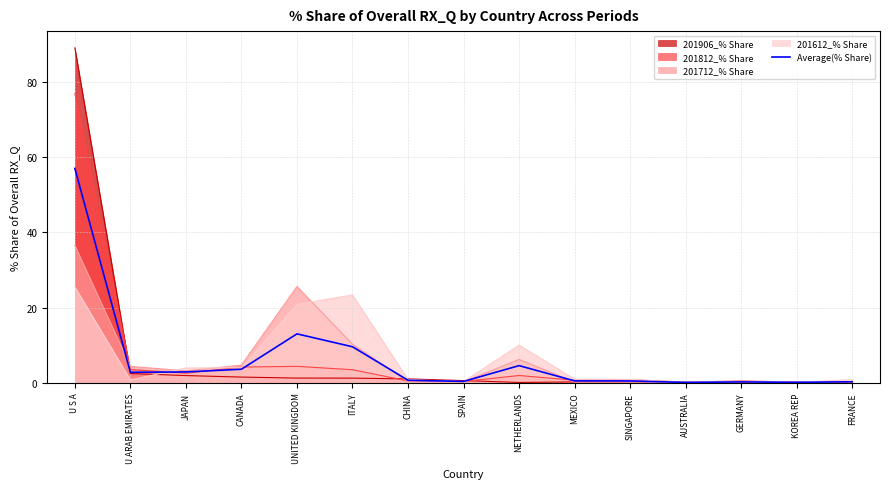

What is the difference between the second highest and second lowest values?

12.9